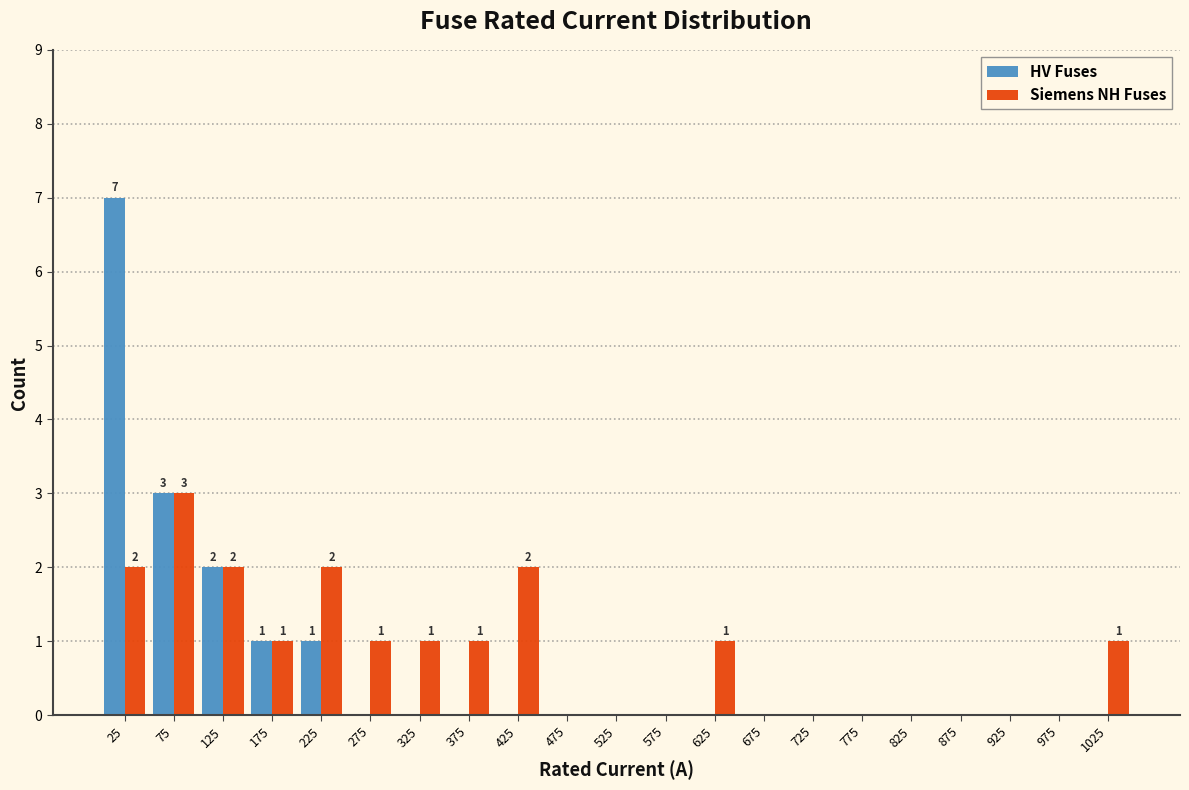

In the Siemens NH Fuses series, which range on the x-axis has the tallest bar?

50 to 100